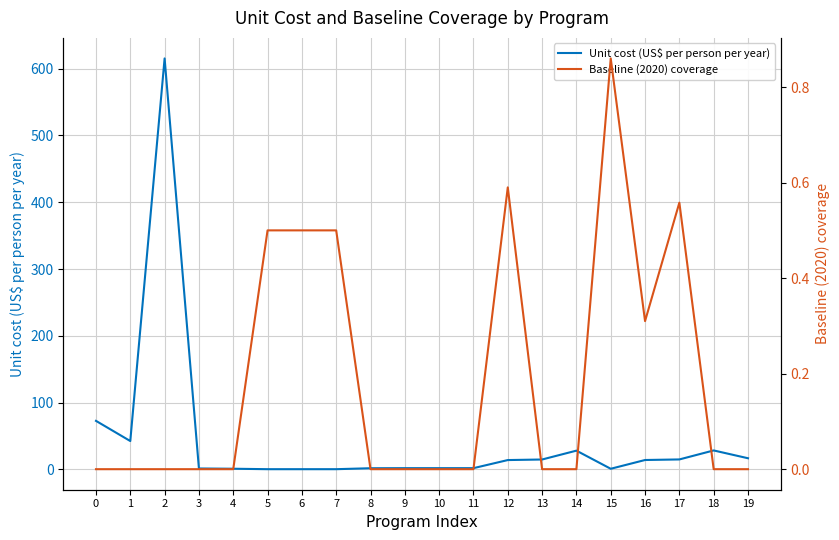

At 11, list the series in order from largest to smallest.

Unit cost (US$ per person per year), Baseline (2020) coverage